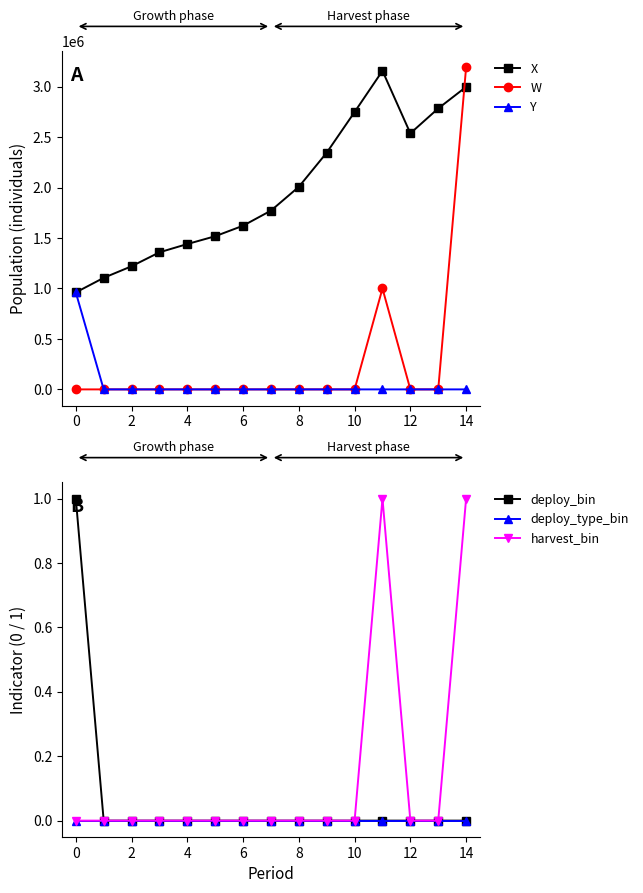

The harvest_bin series shows 0.0 at 10. True or false?

True